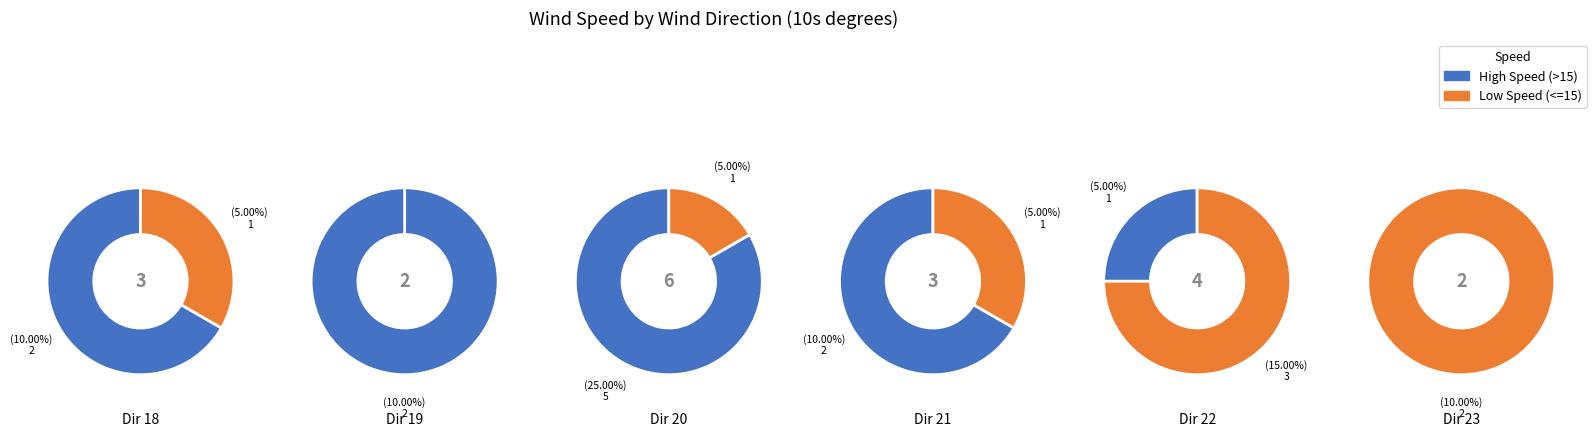

What is the largest slice in the pie chart?

2